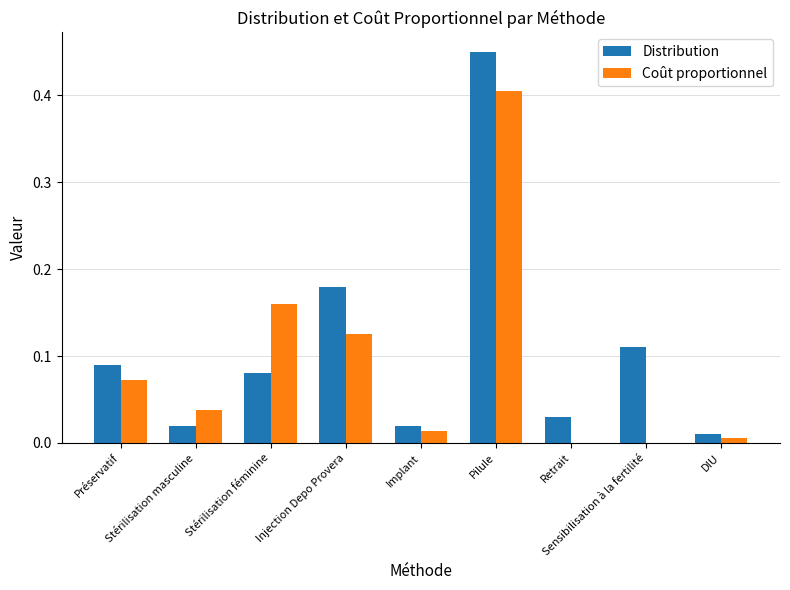

What is the sum of all Distribution values?

1.0